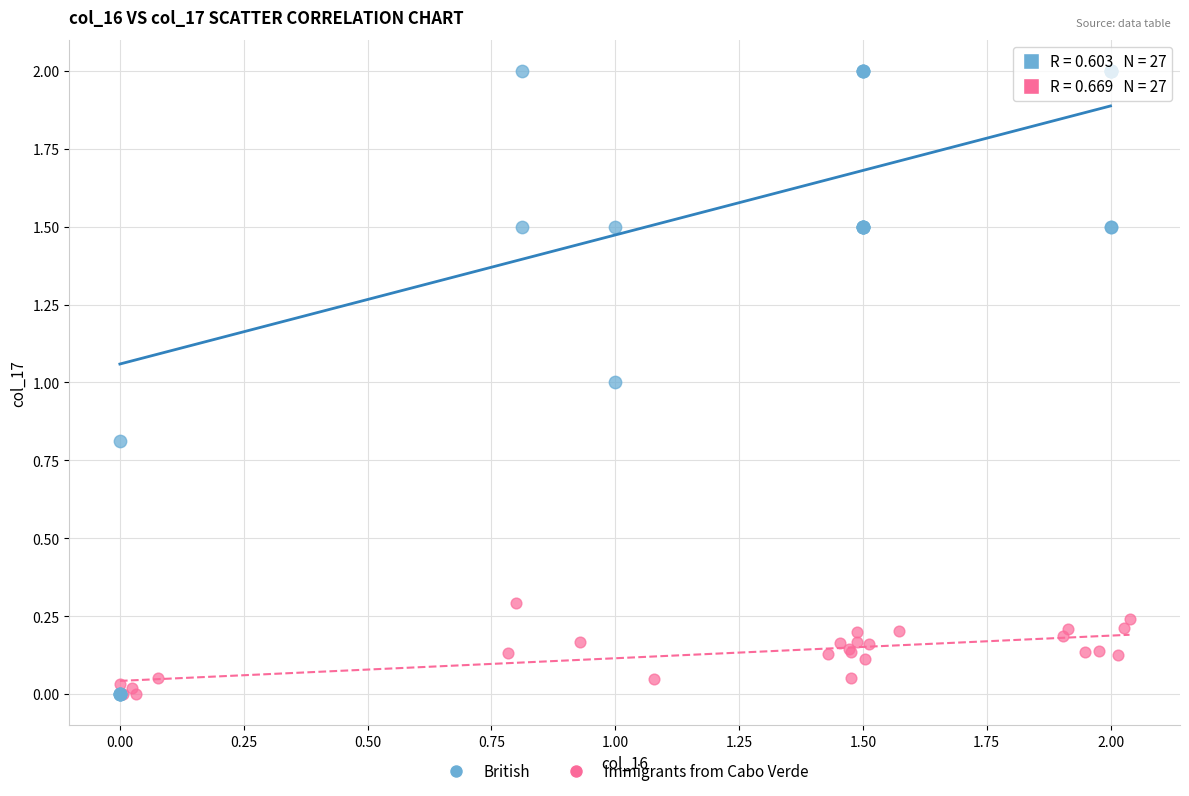

Which series has the largest Y range (max minus min)?

British